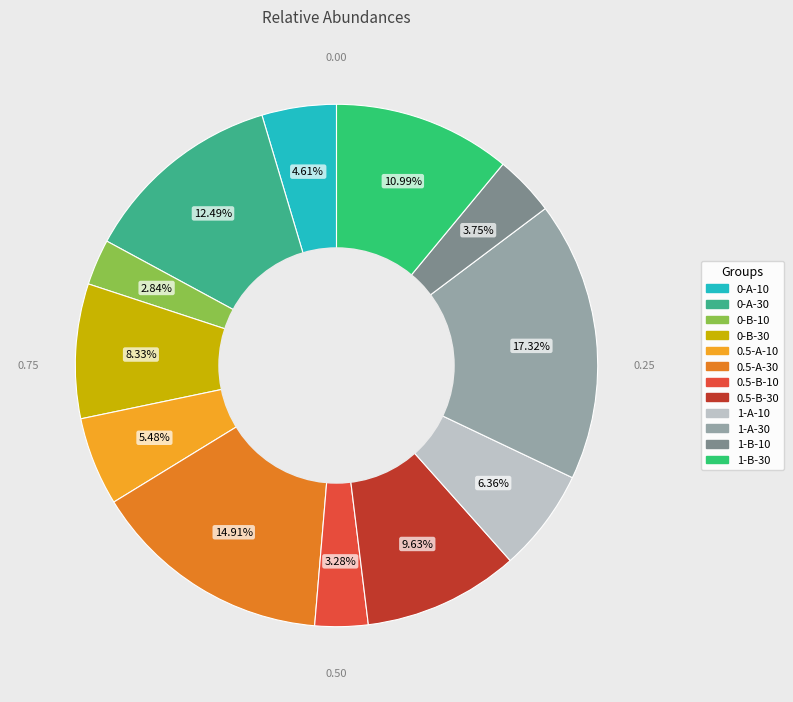

What percentage is the 0-B-10 slice, to the nearest percent?

3%